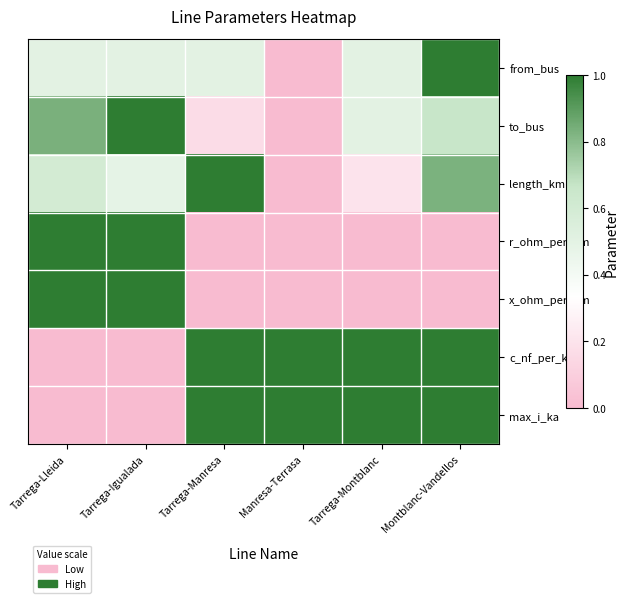

At how many categories does at least one series exceed 0?

6